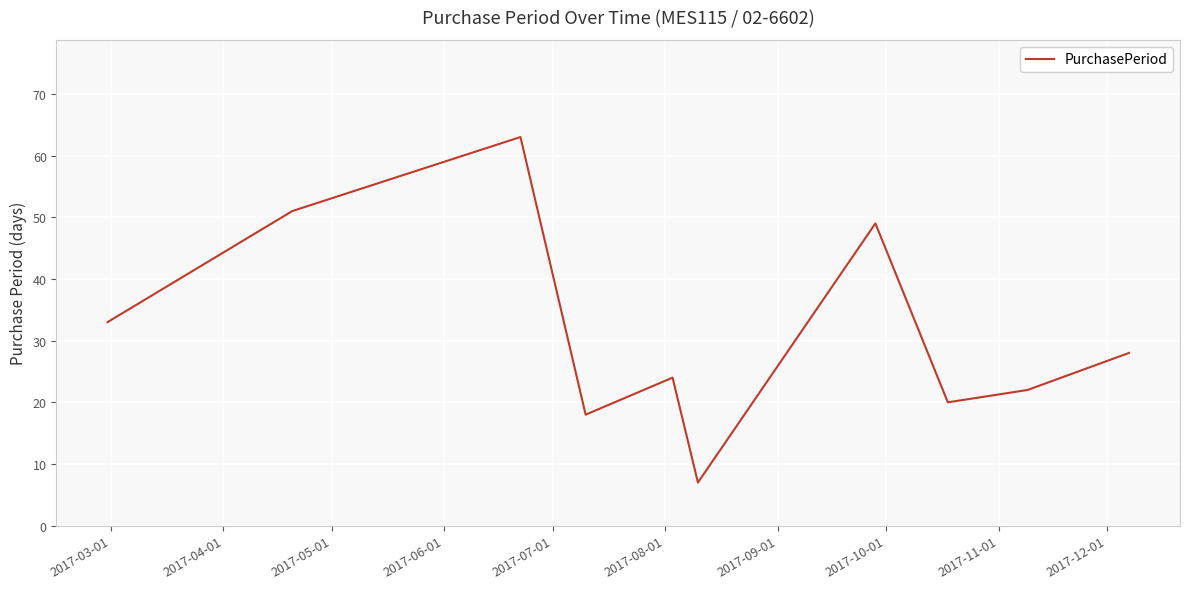

What is the minimum value shown in the chart?

7